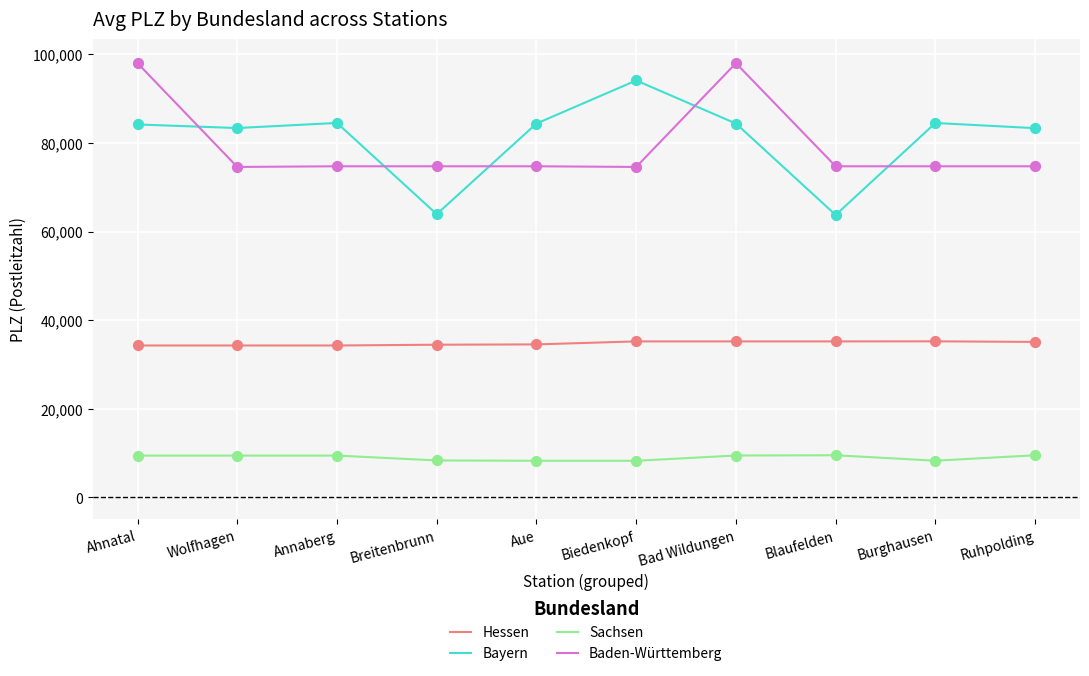

Is the value of Bayern at Breitenbrunn greater than the value of Sachsen at Burghausen?

Yes